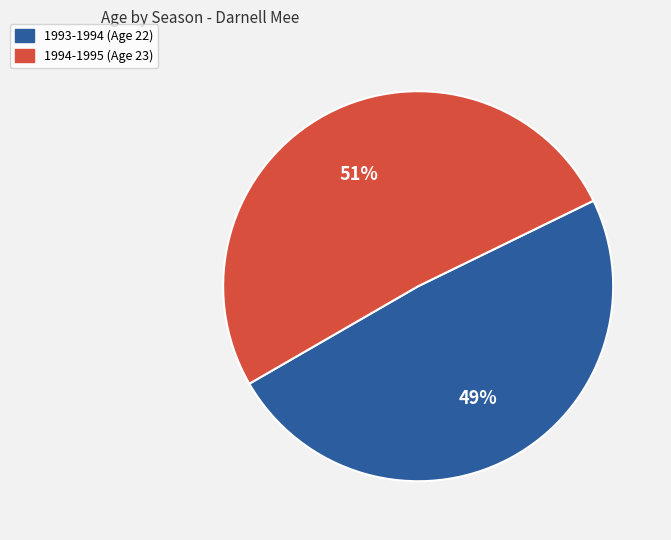

Is 1994-1995 the majority of the pie?

Yes